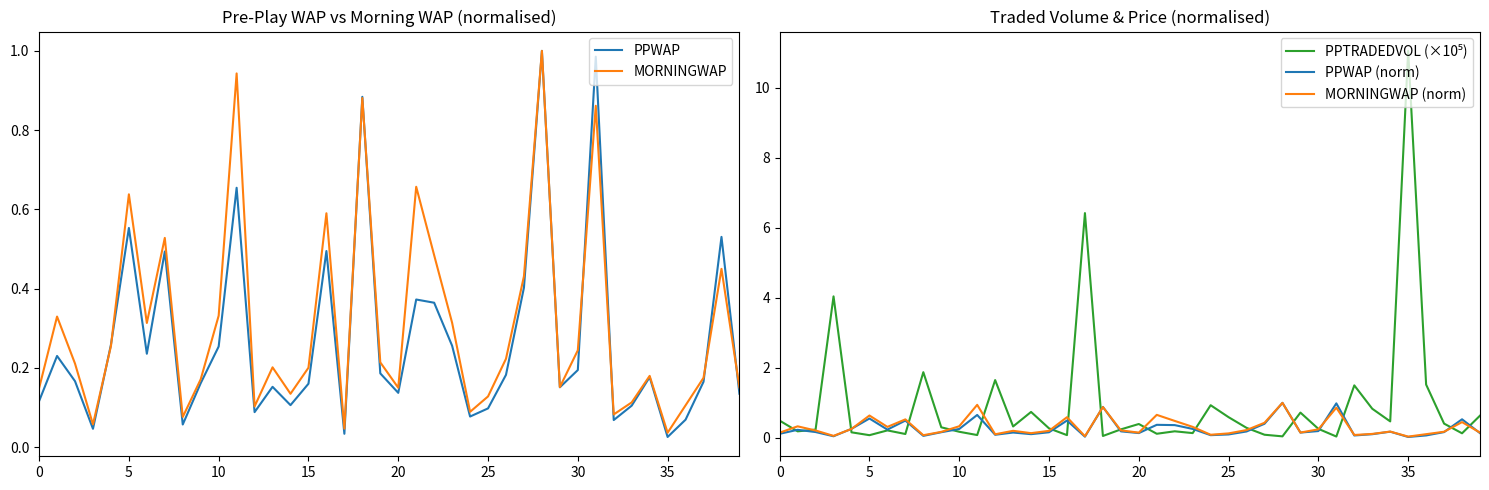

Is the value of PPWAP (norm) at 26 greater than the value of MORNINGWAP at 30?

No